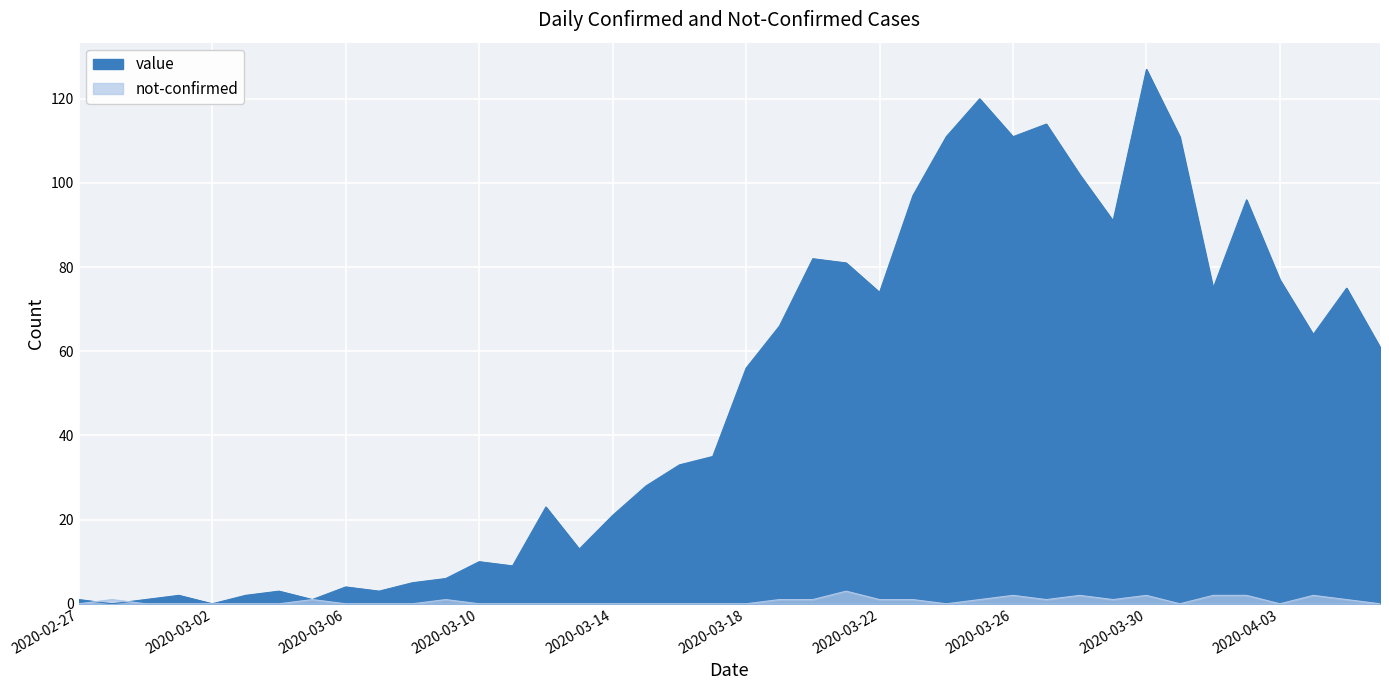

What is the difference between the not-confirmed values at 2020-04-04 and 2020-04-03?

2